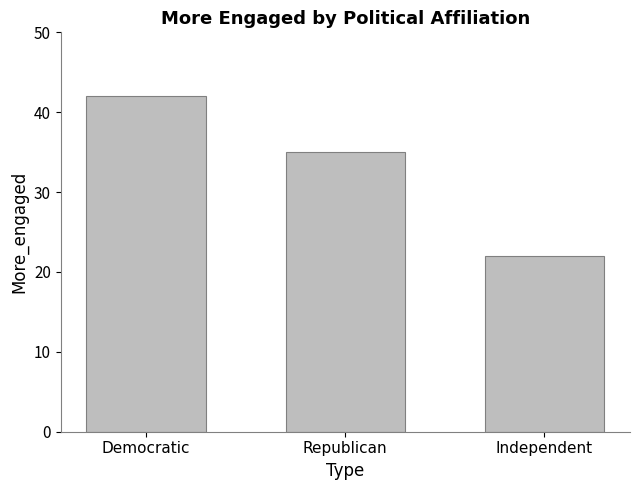

What is the label of the 2nd bar from the right?

Republican